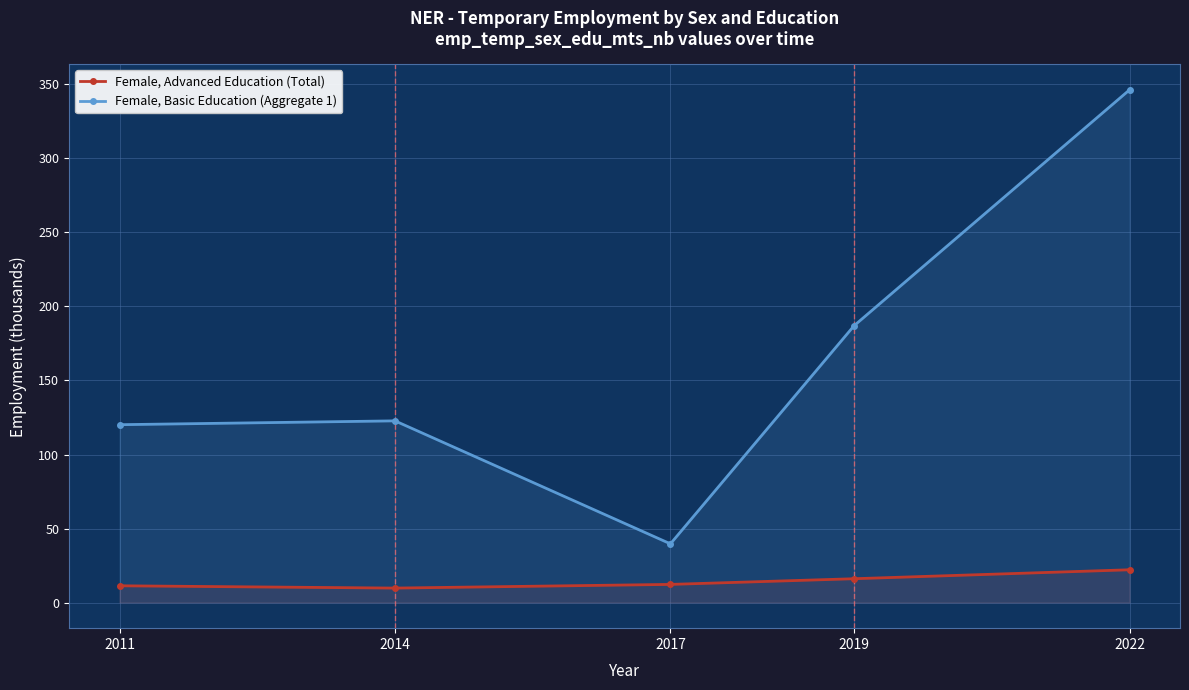

What is the smallest value displayed?

9.8